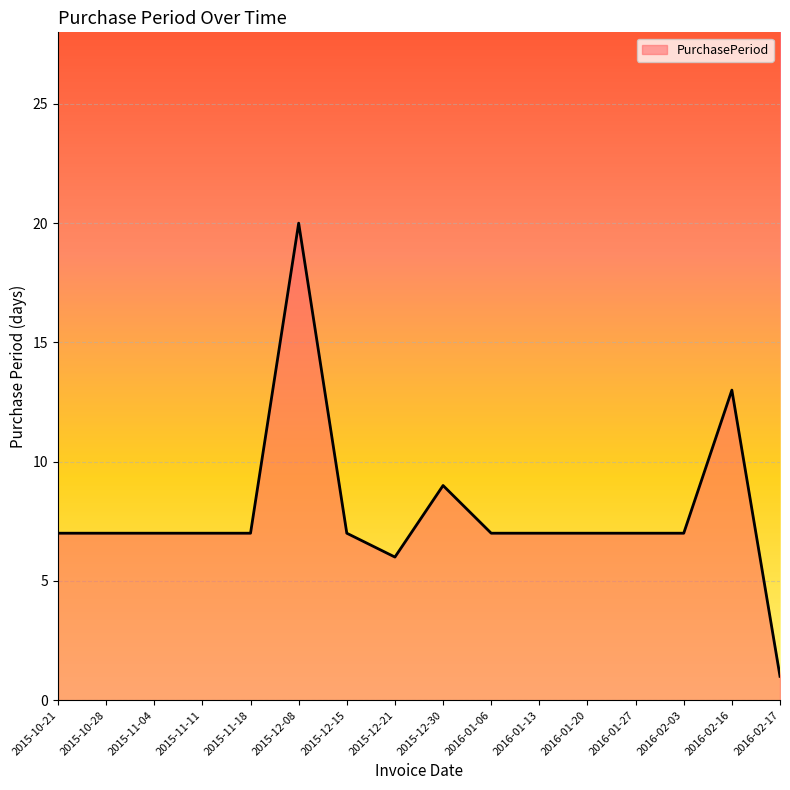

Approximately how many times larger is the value at 2015-10-28 compared to 2016-02-16?

0.5